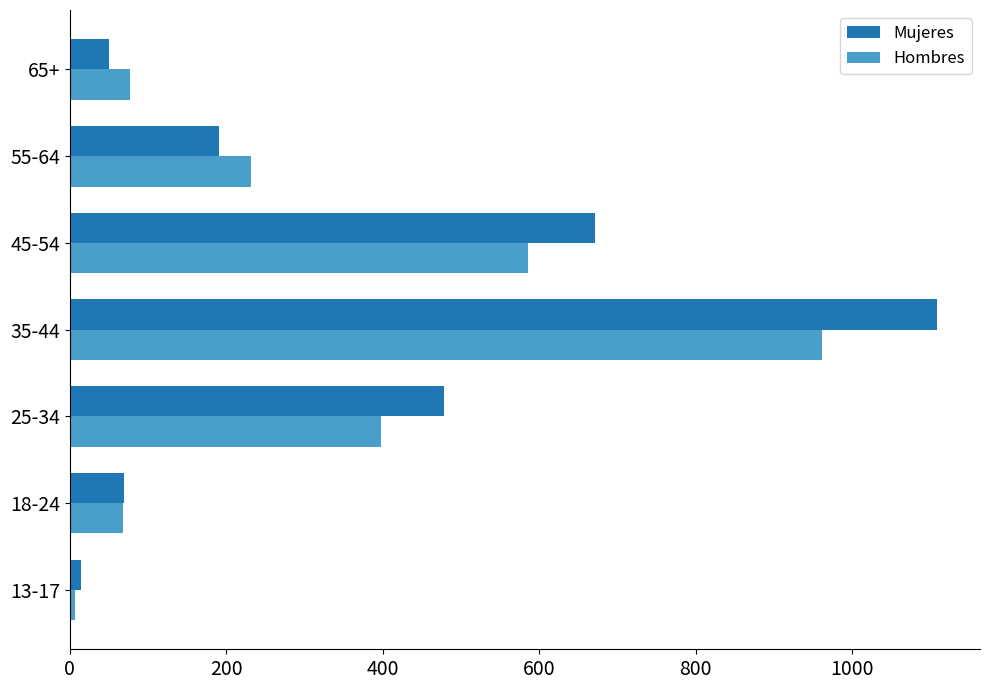

How many data points in Hombres are less than 232?

3